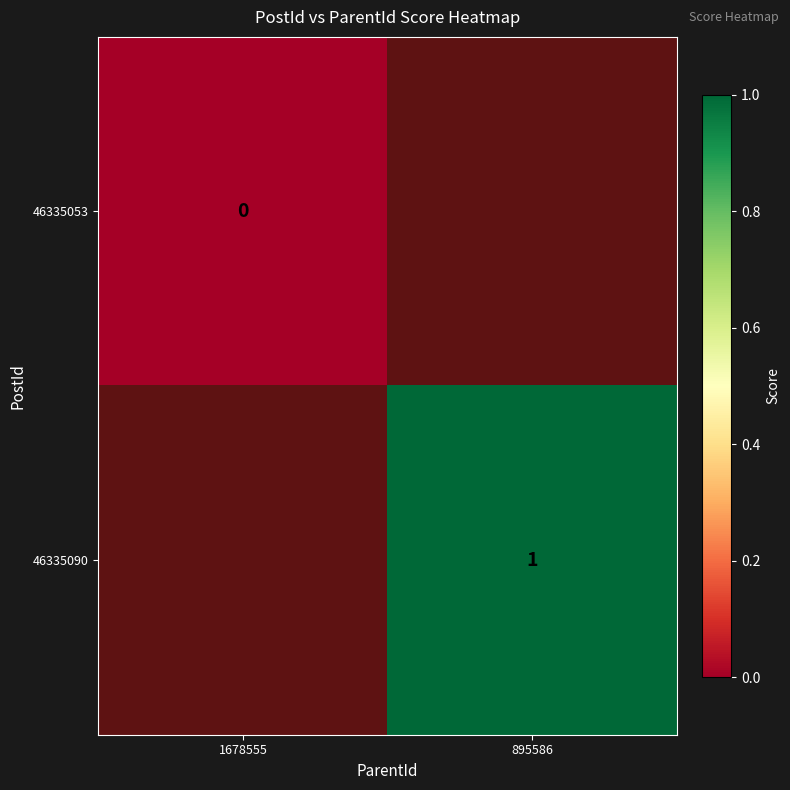

Is it true that 46335090 equals 1.8 at 895586?

False